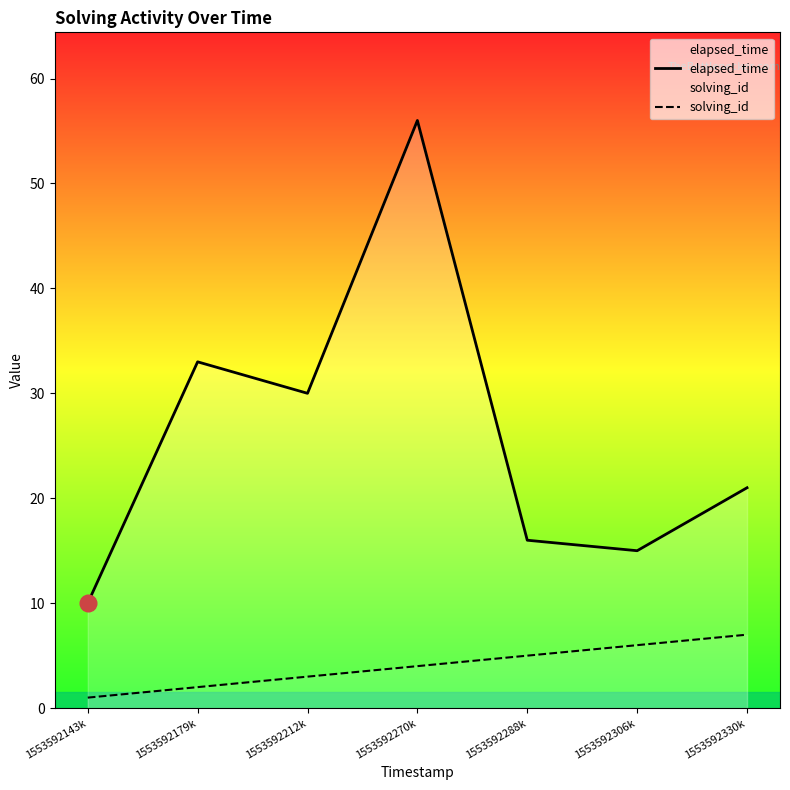

What is the maximum value shown in the chart?

56